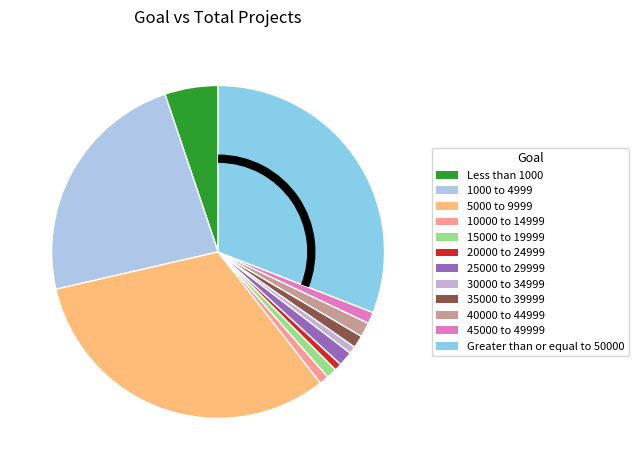

The 25000 to 29999 slice represents 1% of the pie. True or false?

True